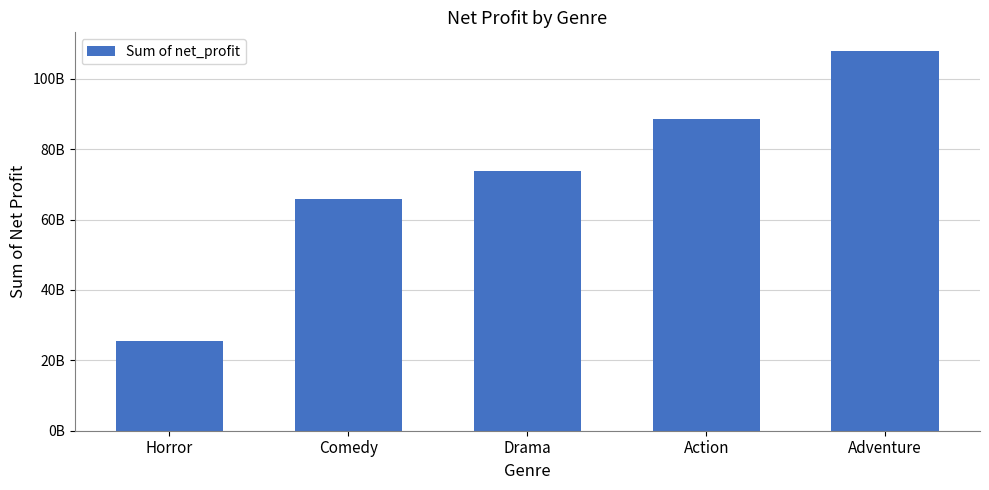

What is the difference between the values at Drama and Comedy?

7866576486